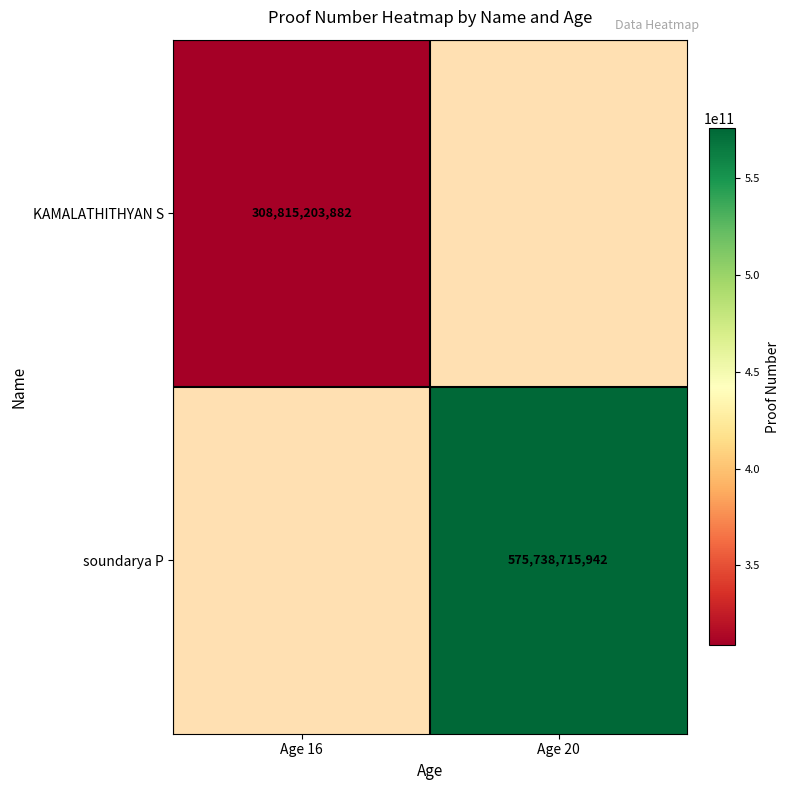

The KAMALATHITHYAN S series shows 308815203882 at Age 16. True or false?

True